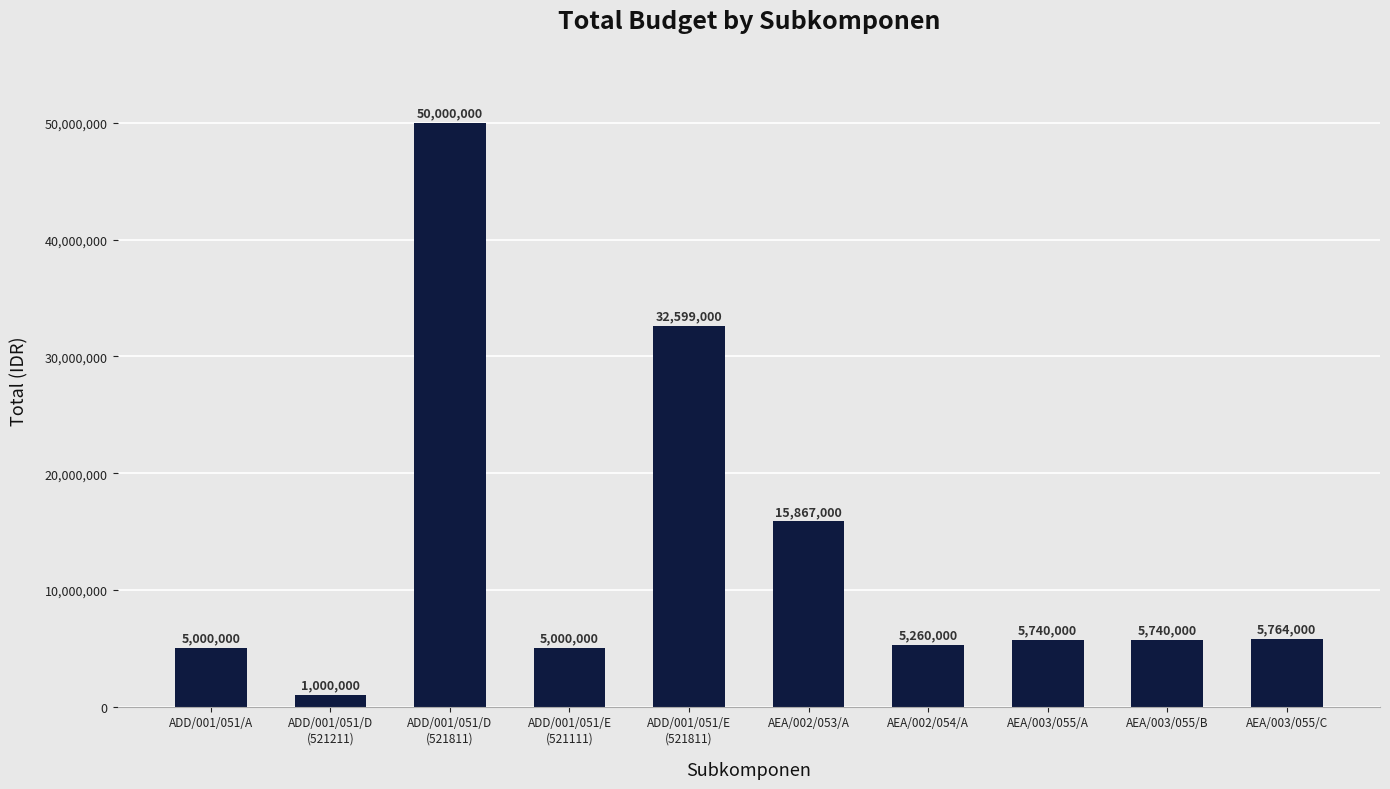

Does the chart contain stacked bars?

No